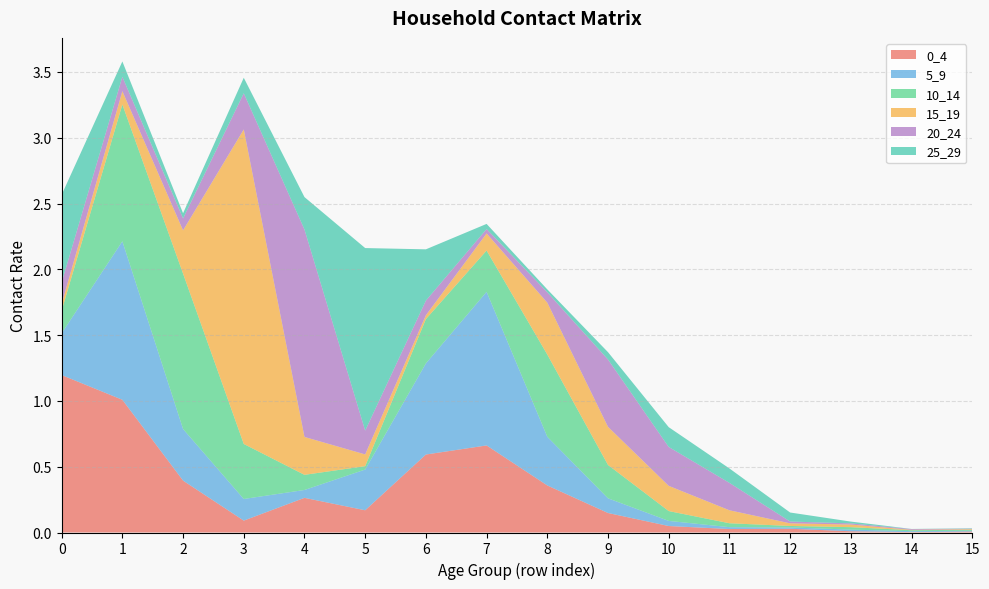

Reading right to left, list all the values displayed in this chart.

0_4: 15=0.0	14=0.0	13=0.0	12=0.0	11=0.0	10=0.0	9=0.1	8=0.4	7=0.7	6=0.6	5=0.2	4=0.3	3=0.1	2=0.4	1=1.0	0=1.2
5_9: 15=0.0	14=0.0	13=0.0	12=0.0	11=0.0	10=0.0	9=0.1	8=0.4	7=1.2	6=0.7	5=0.3	4=0.1	3=0.2	2=0.4	1=1.2	0=0.3
10_14: 15=0.0	14=0.0	13=0.0	12=0.0	11=0.0	10=0.1	9=0.3	8=0.6	7=0.3	6=0.3	5=0.0	4=0.1	3=0.4	2=1.2	1=1.0	0=0.2
15_19: 15=0.0	14=0.0	13=0.0	12=0.0	11=0.1	10=0.2	9=0.3	8=0.4	7=0.1	6=0.0	5=0.1	4=0.3	3=2.4	2=0.3	1=0.1	0=0.0
20_24: 15=0.0	14=0.0	13=0.0	12=0.0	11=0.2	10=0.3	9=0.5	8=0.1	7=0.0	6=0.1	5=0.2	4=1.6	3=0.3	2=0.1	1=0.1	0=0.2
25_29: 15=0.0	14=0.0	13=0.0	12=0.1	11=0.1	10=0.2	9=0.1	8=0.0	7=0.0	6=0.4	5=1.4	4=0.2	3=0.1	2=0.0	1=0.1	0=0.7